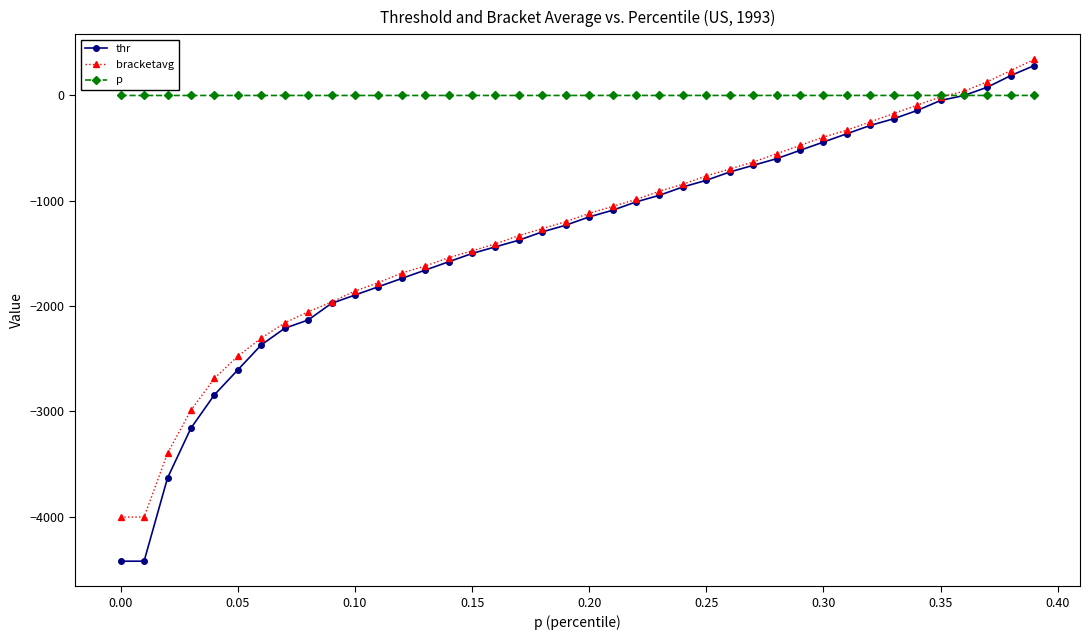

Which series has the widest spread of values?

thr